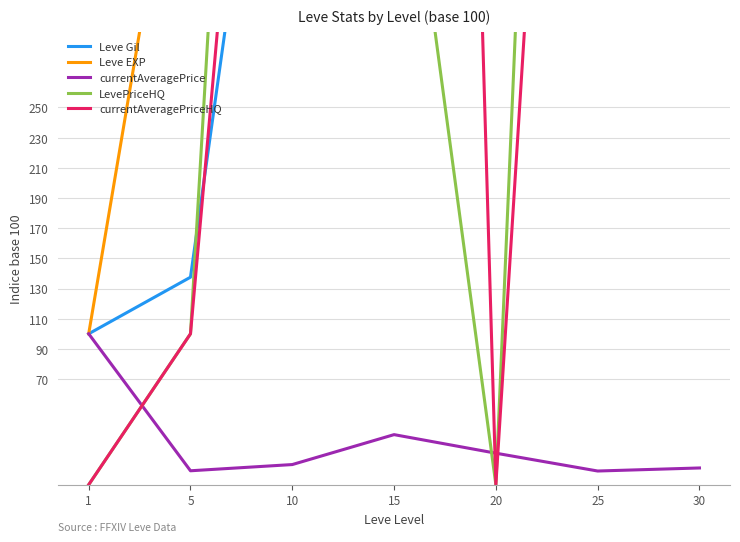

How many intersections are there between Leve Gil and LevePriceHQ?

2